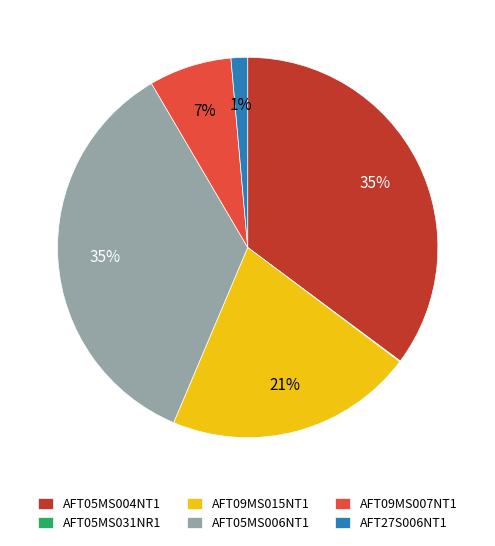

Is the sum of AFT05MS004NT1 and AFT05MS006NT1 greater than half?

Yes